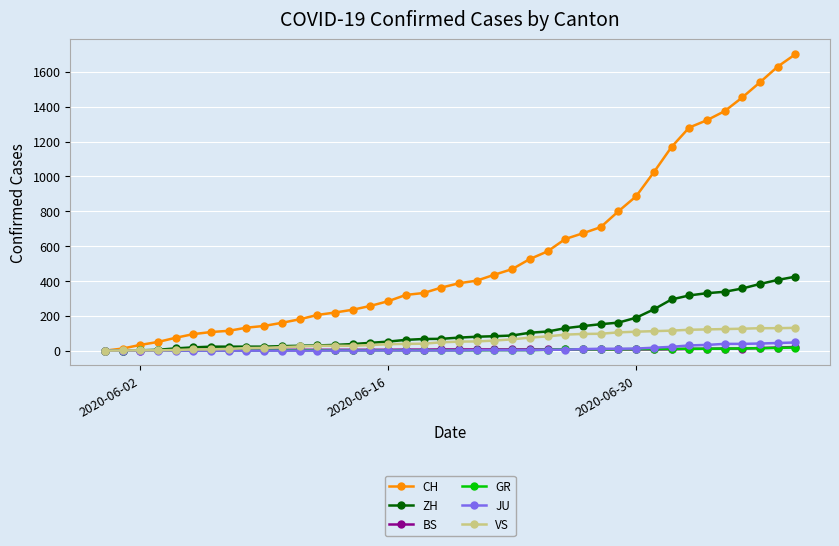

How many data points does each series have?

40